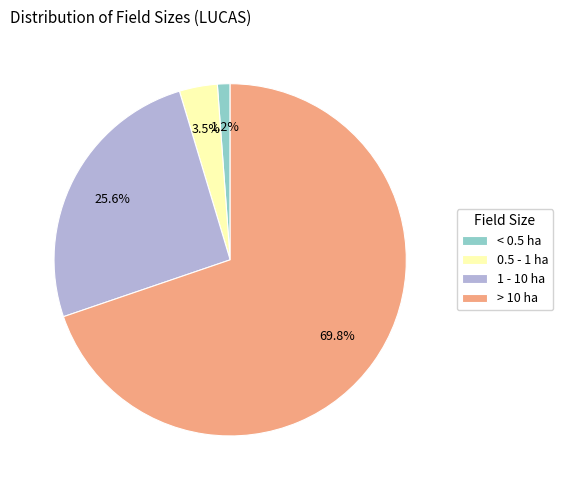

How many slices are in this pie chart?

4